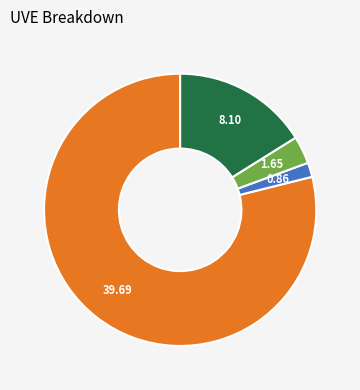

Is there a majority slice in this chart?

Yes